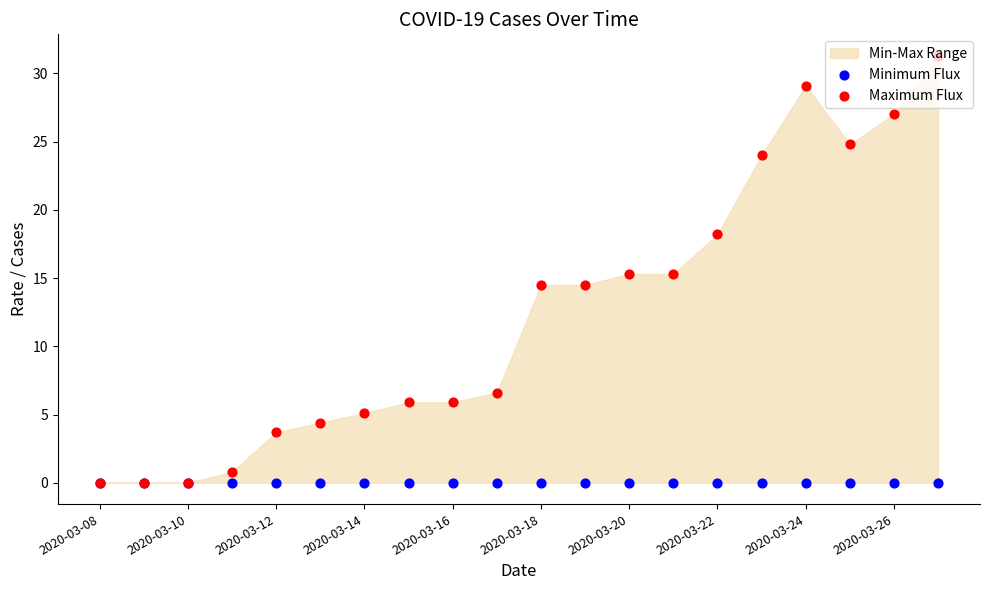

Which series has the largest total across all categories?

Maximum Flux